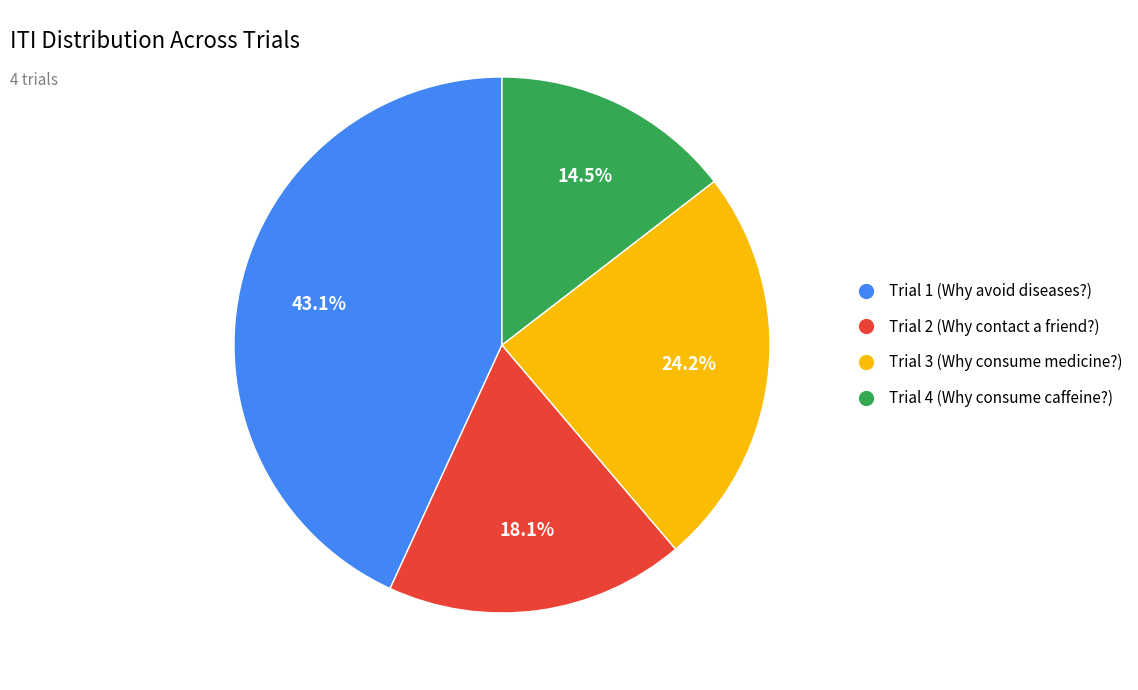

The Trial 1 slice represents 33% of the pie. True or false?

False